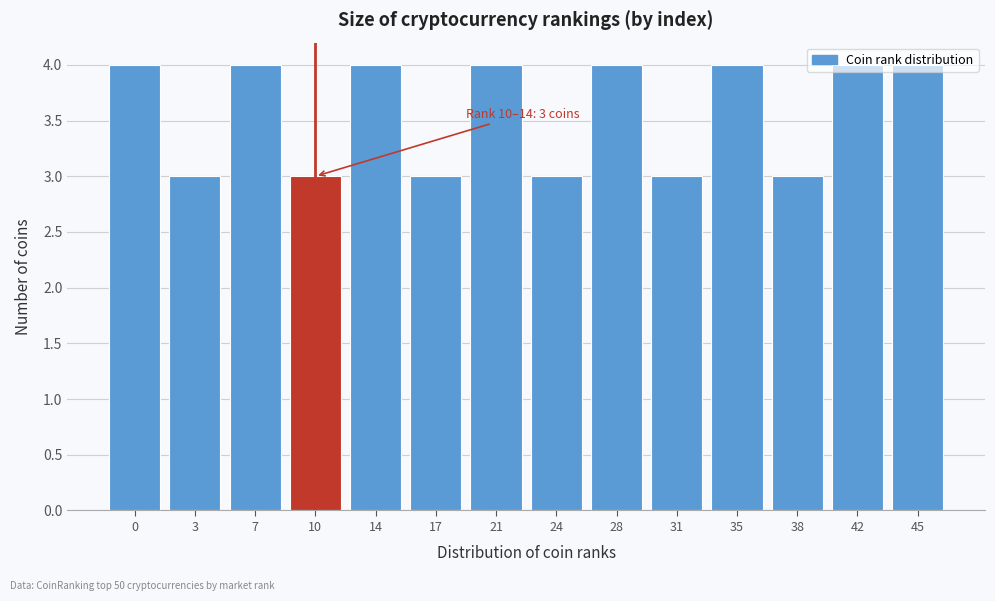

Read the value at 10.

3